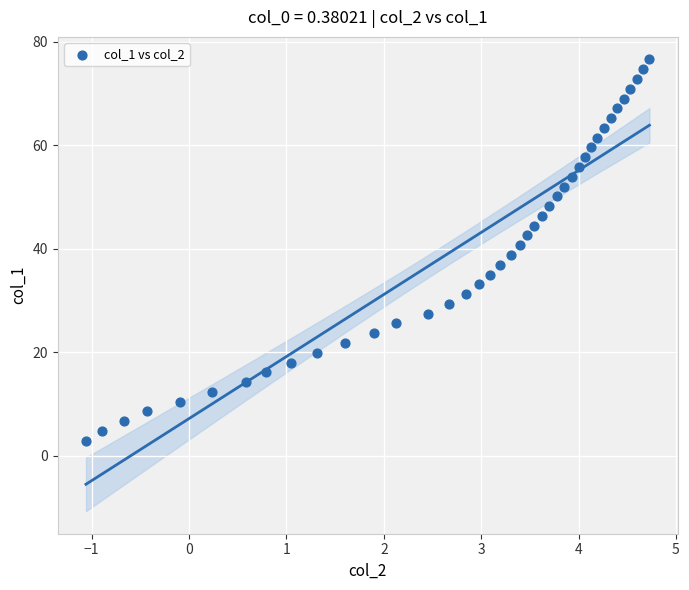

What is the range of X values (max minus min)?

5.8